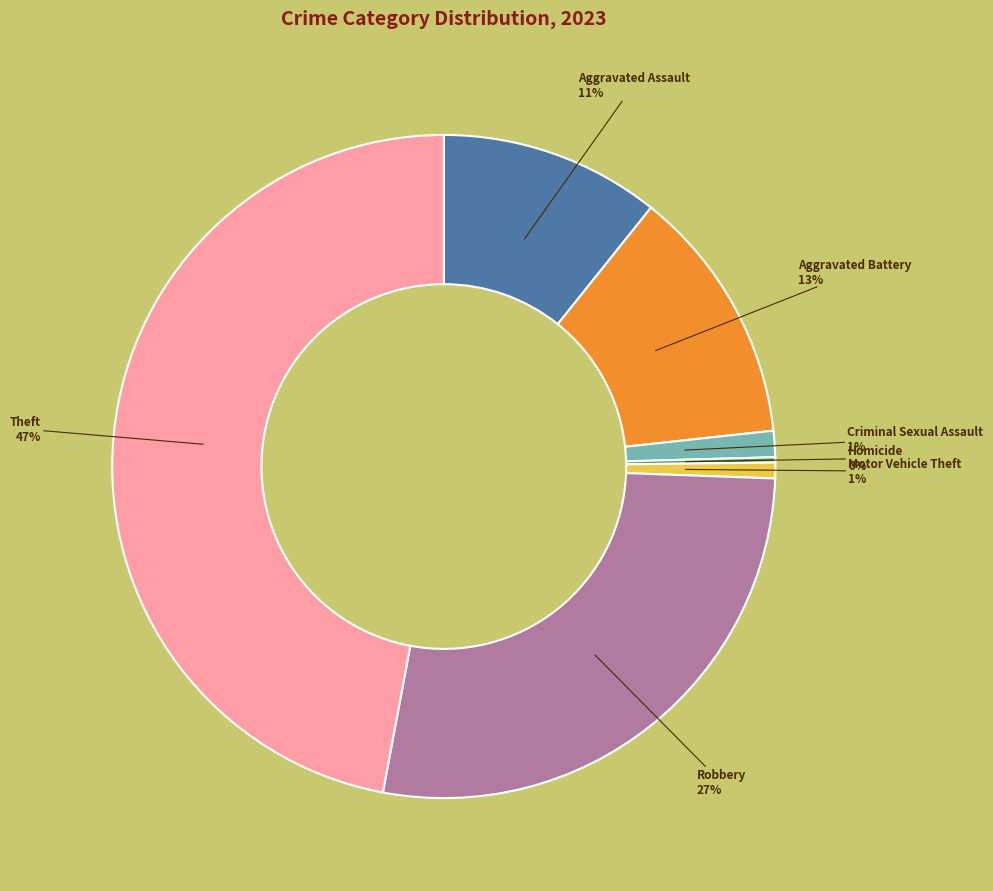

Is there any slice that represents more than half of the pie?

No